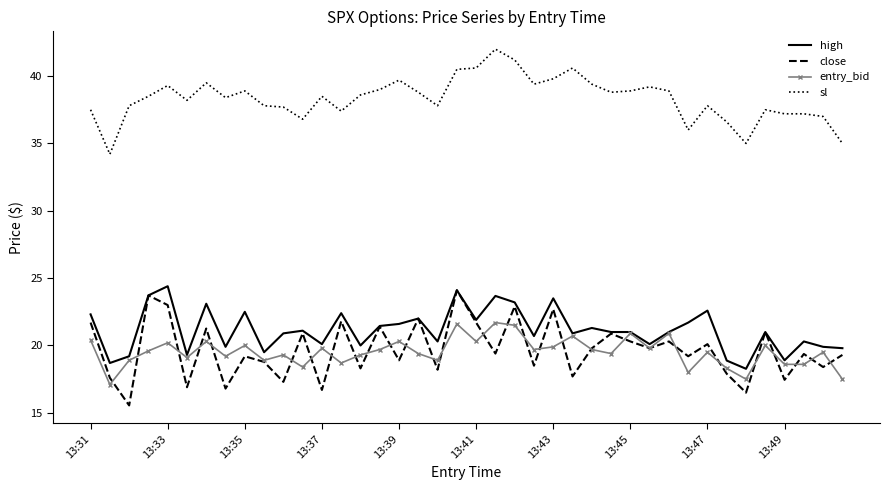

Which series has the largest total across all categories?

sl